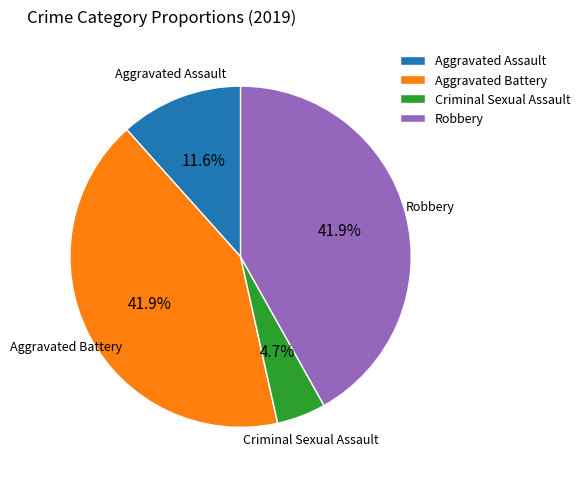

Is it true that Aggravated Assault is 25% of the pie?

False